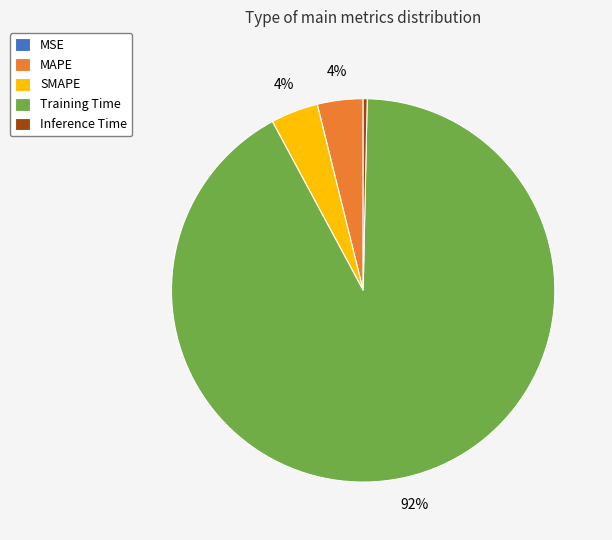

The Inference Time slice represents 0% of the pie. True or false?

True